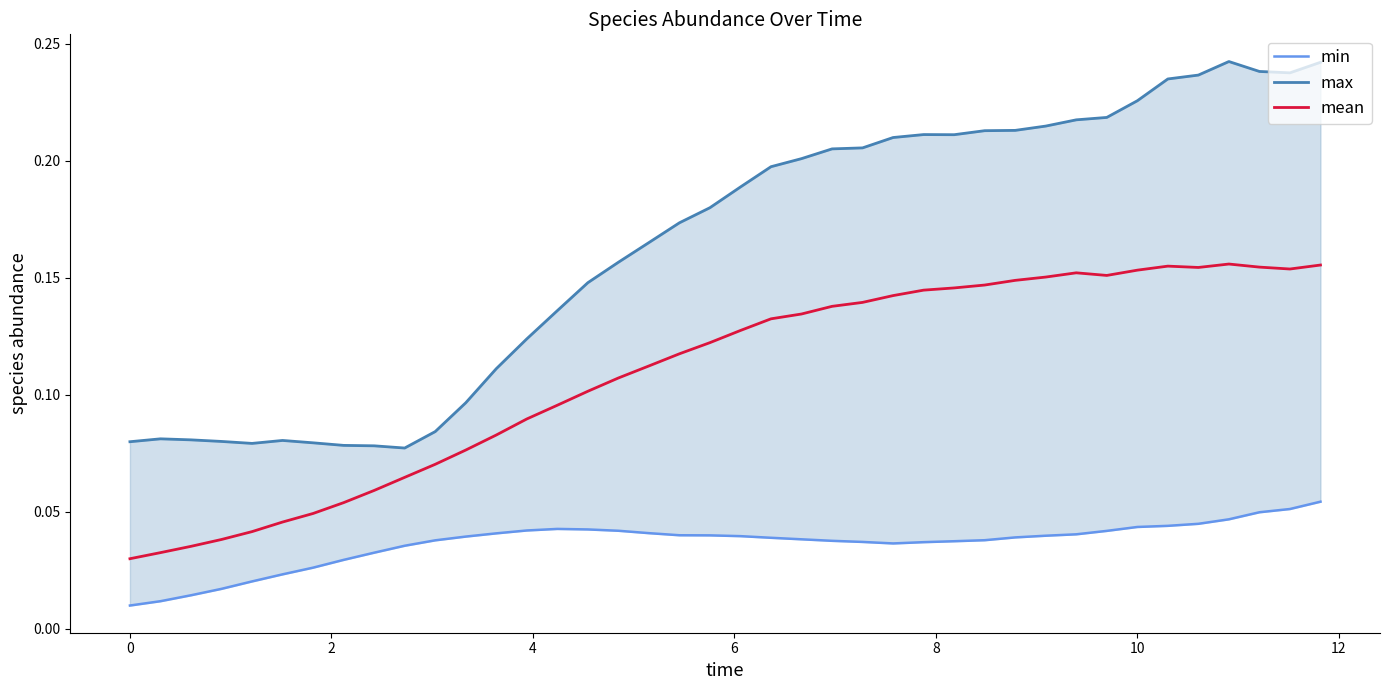

How many interior local peaks does the mean series have?

3